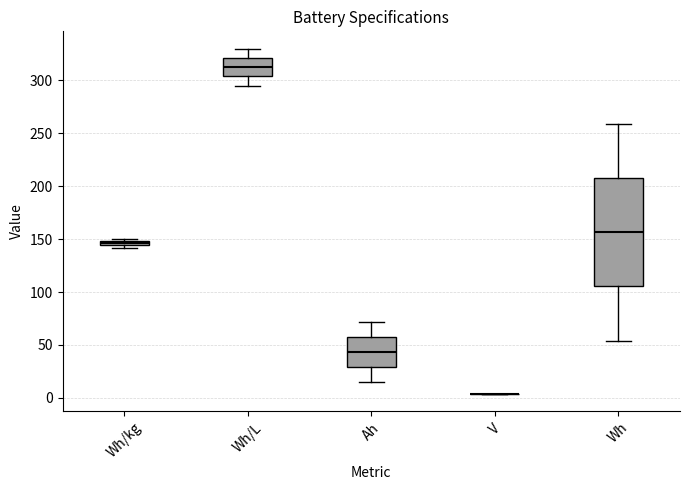

Where is the lower edge of the box for Wh/kg on the y-axis? The values are not printed on the chart, so give them approximately, as read against the axis.

145